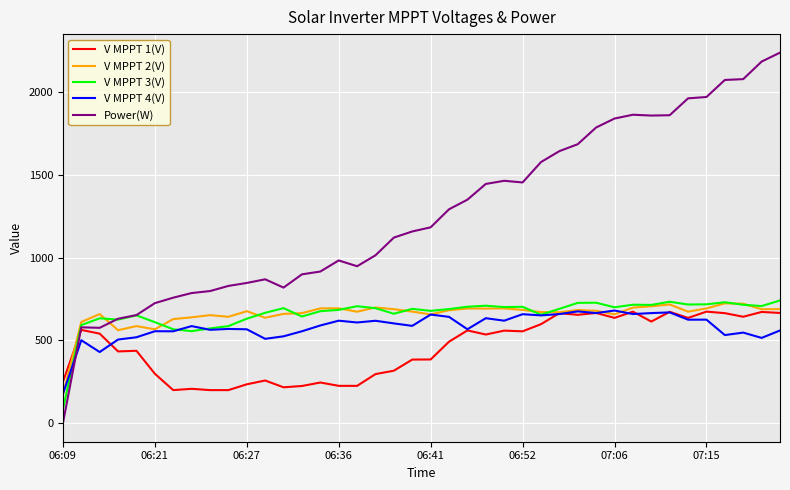

How many lines are shown in the chart?

5